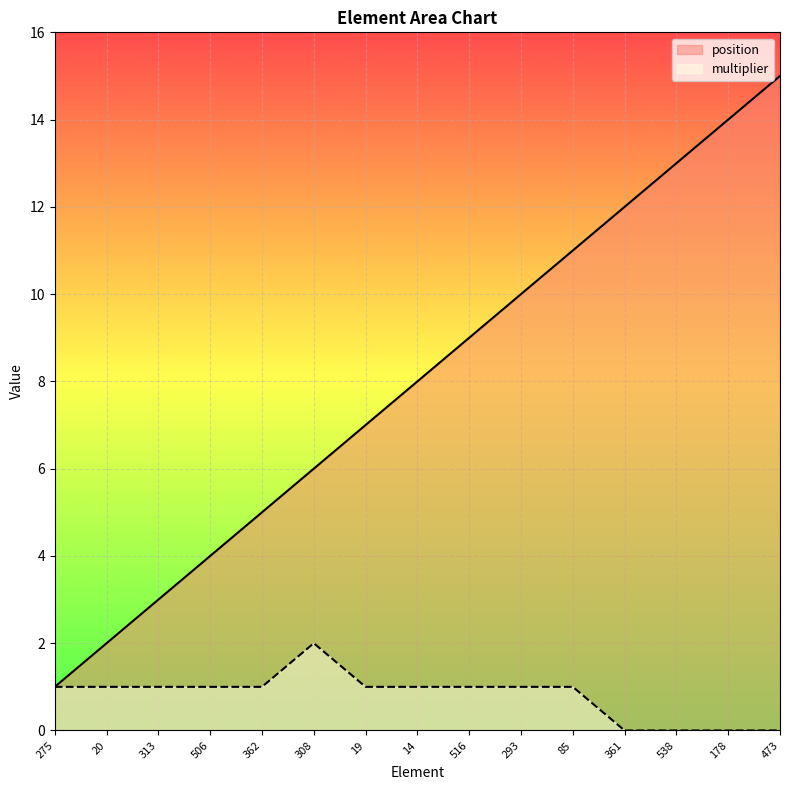

The multiplier series shows 1 at 516. True or false?

True